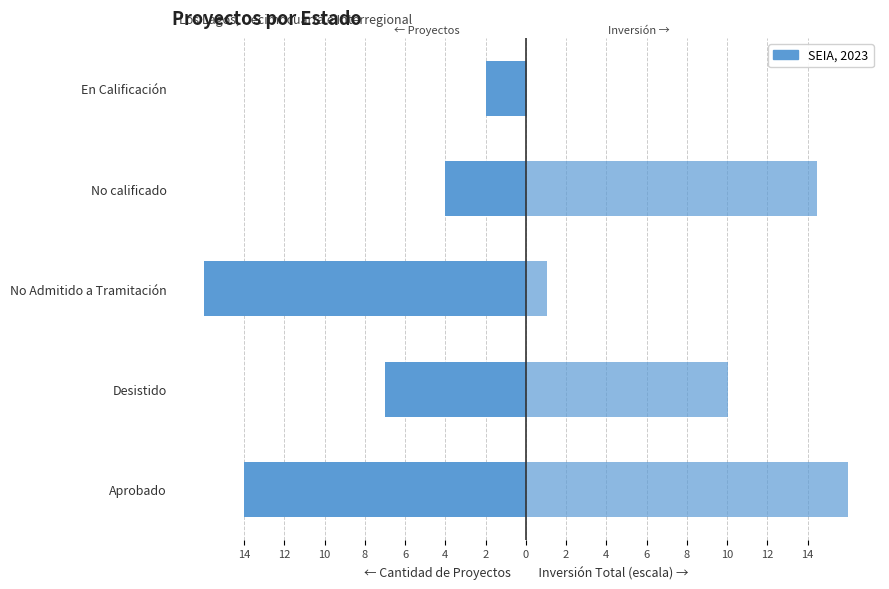

Reading left to right, extract all data points from this chart.

Cantidad de Proyectos: -14.0	-7.0	-16.0	-4.0	-2.0
Inversión (MMU$, escalada): 16.0	10.0	1.0	14.5	0.1